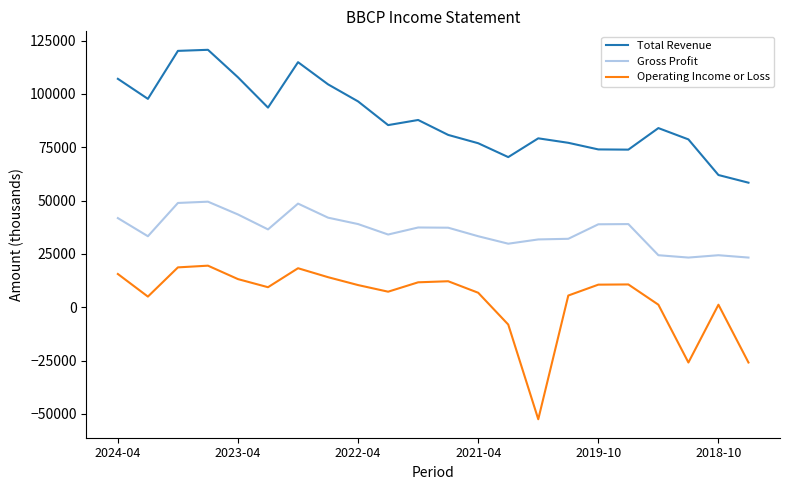

Which series has the largest total across all categories?

Total Revenue